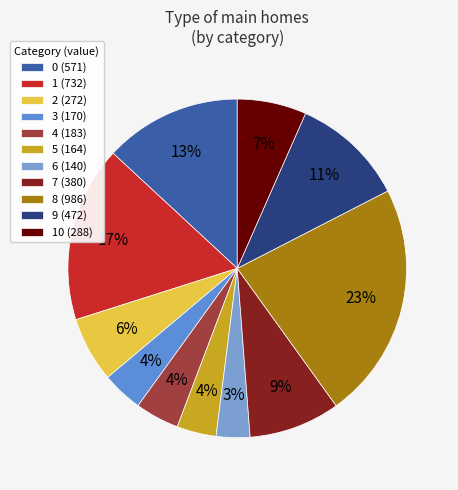

Count the number of slices in the pie.

11